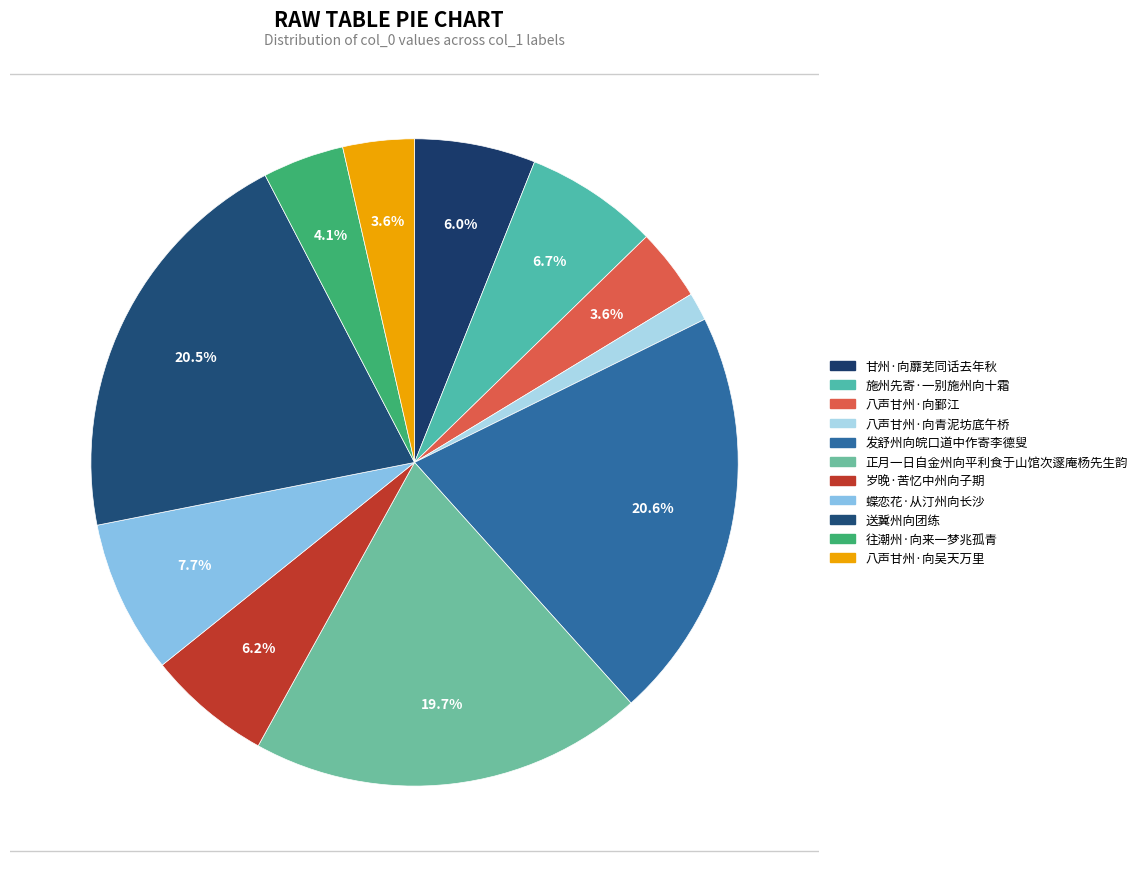

How many slices are in this pie chart?

11